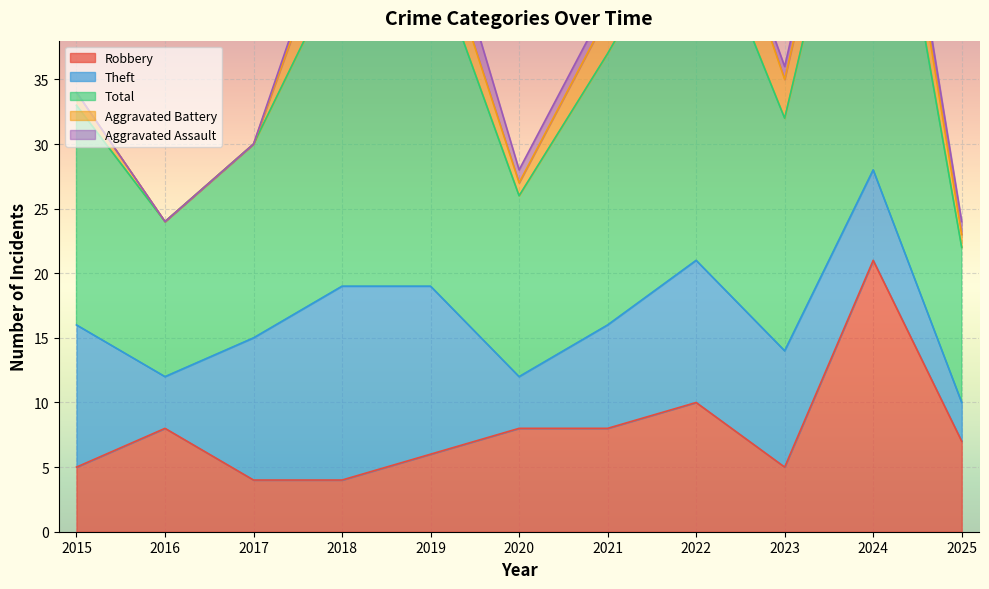

How many distinct data groups are displayed?

5